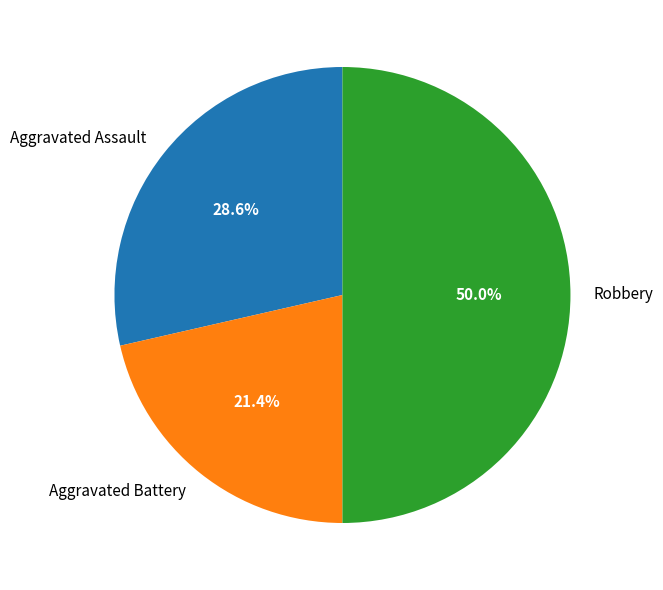

Which has a higher value, Aggravated Assault or Aggravated Battery?

Aggravated Assault